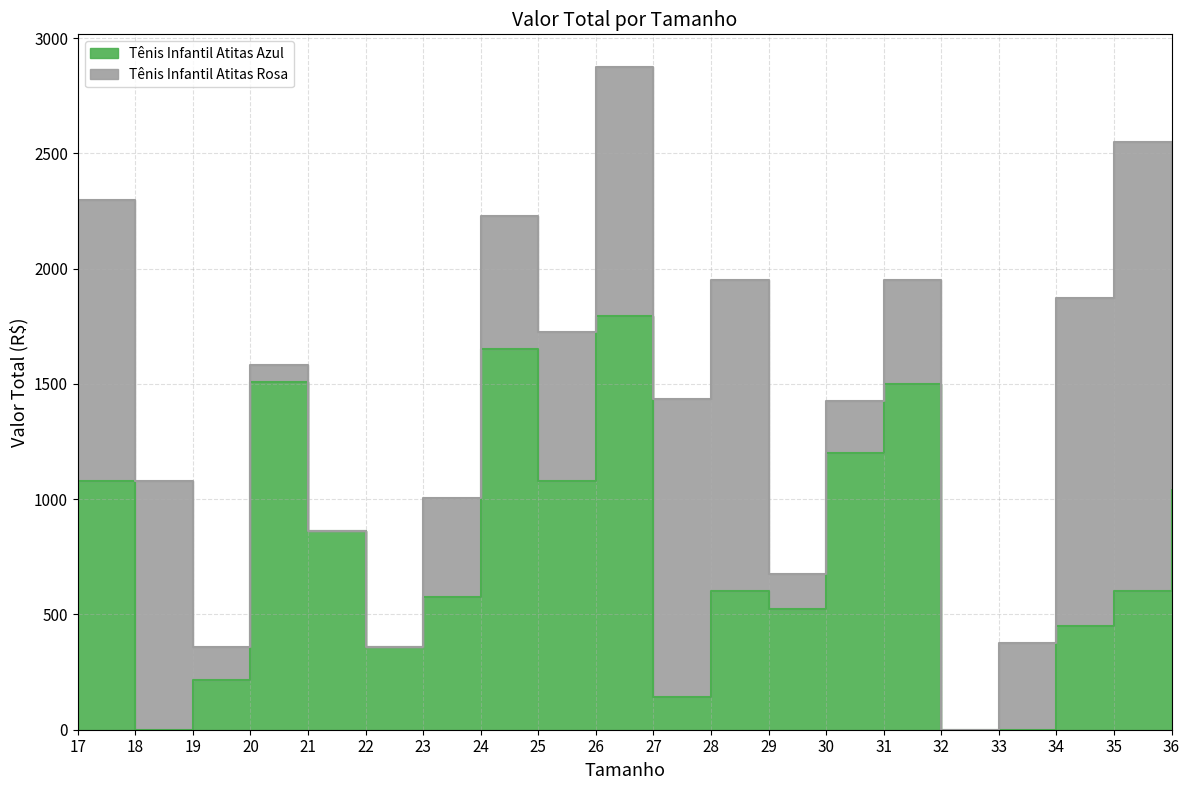

Between 23 and 31, which is larger?

31